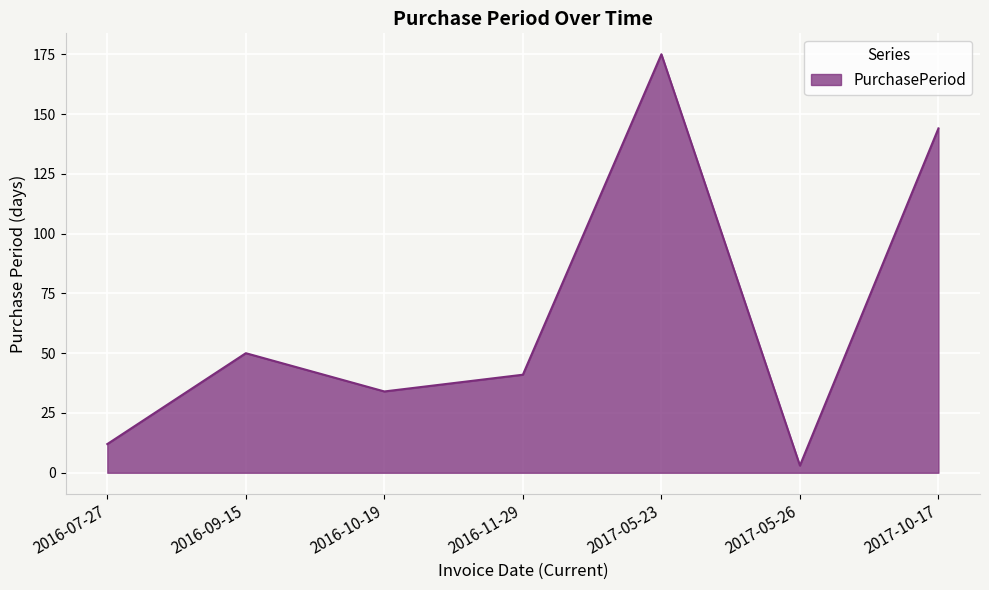

True or false: the data shows 8 at 2016-10-19.

False